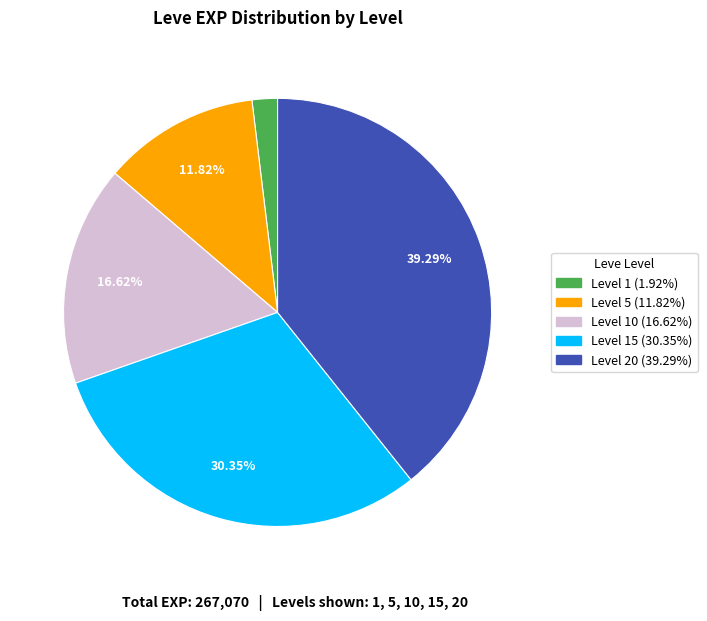

Is there any slice that represents more than half of the pie?

No